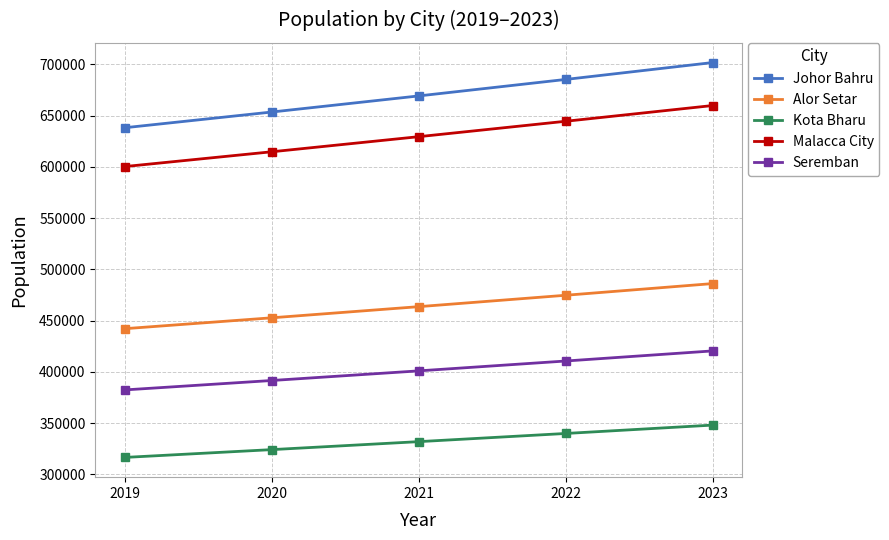

True or false: Alor Setar has a value of 135288.5 at 2021.

False